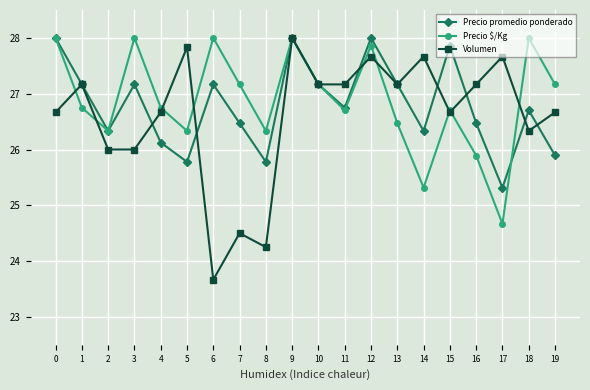

After their last crossing, which series has the higher values: Precio $/Kg or Precio promedio ponderado?

Precio $/Kg